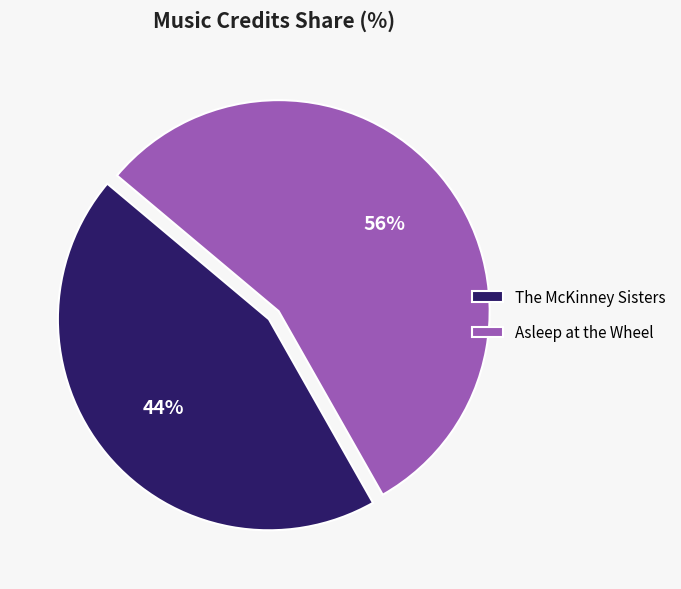

To the nearest percent, what portion does Asleep at the Wheel represent?

56%